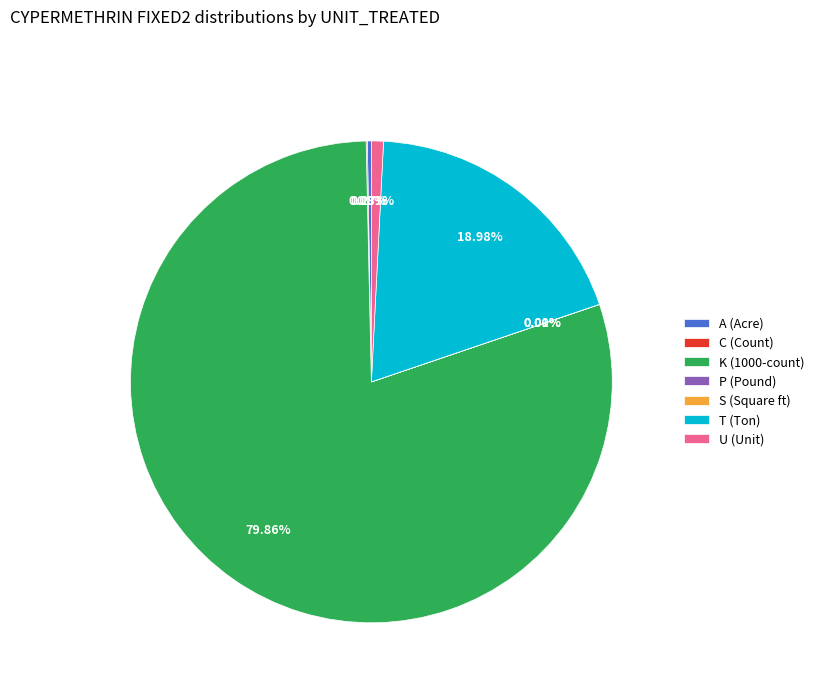

Which slice represents more than half of the pie?

K (1000-count)